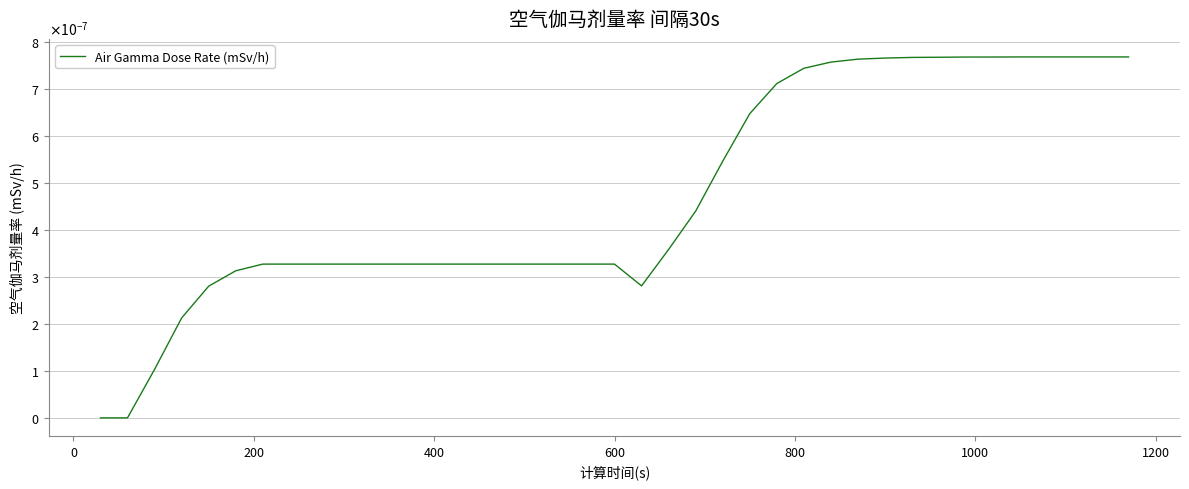

Does the chart have visible grid lines?

Yes